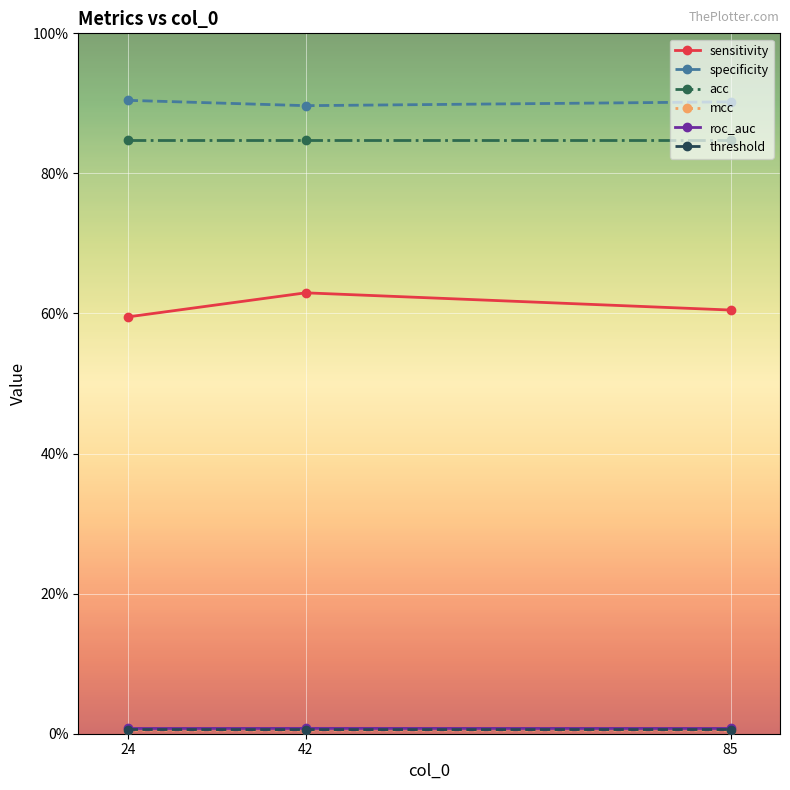

Is it true that specificity equals 29.0 at 24?

False